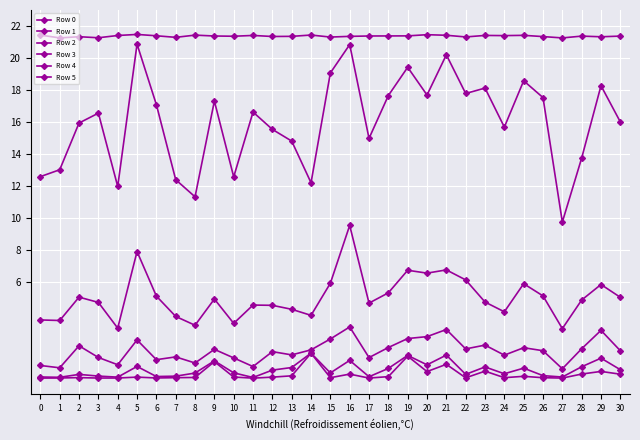

What is the difference between the maximum and second lowest values in the Row 5 series?

1.6